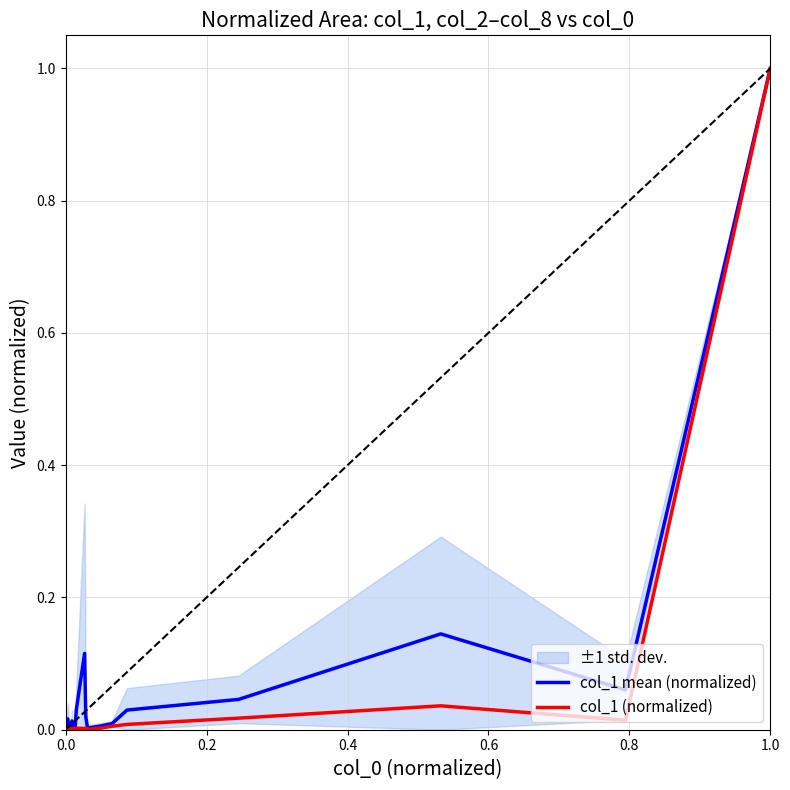

At how many categories does at least one series exceed 0?

20